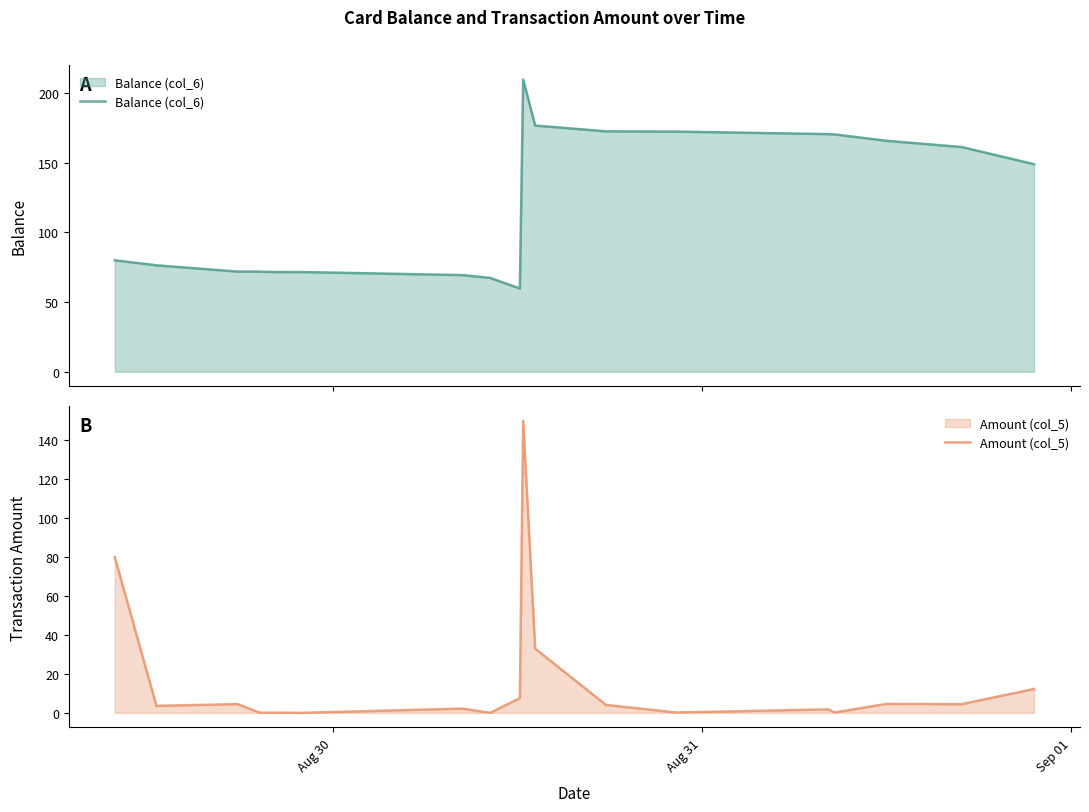

In Amount (col_5), how many points are higher than both neighbors (excluding endpoints)?

5